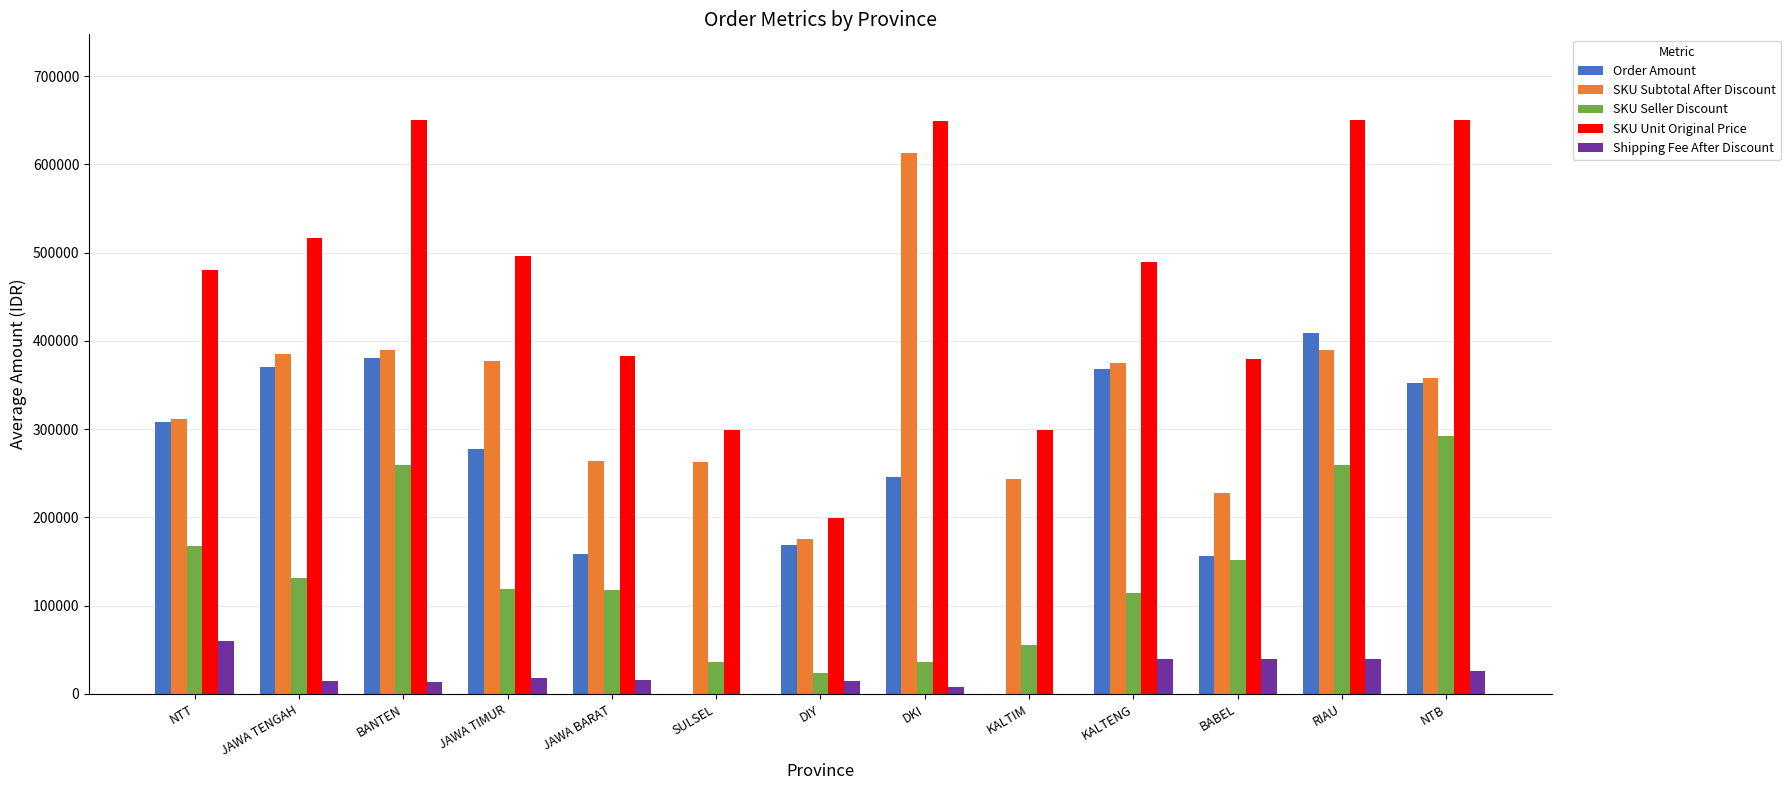

Is it true that Shipping Fee After Discount equals 29430 at KALTIM?

False